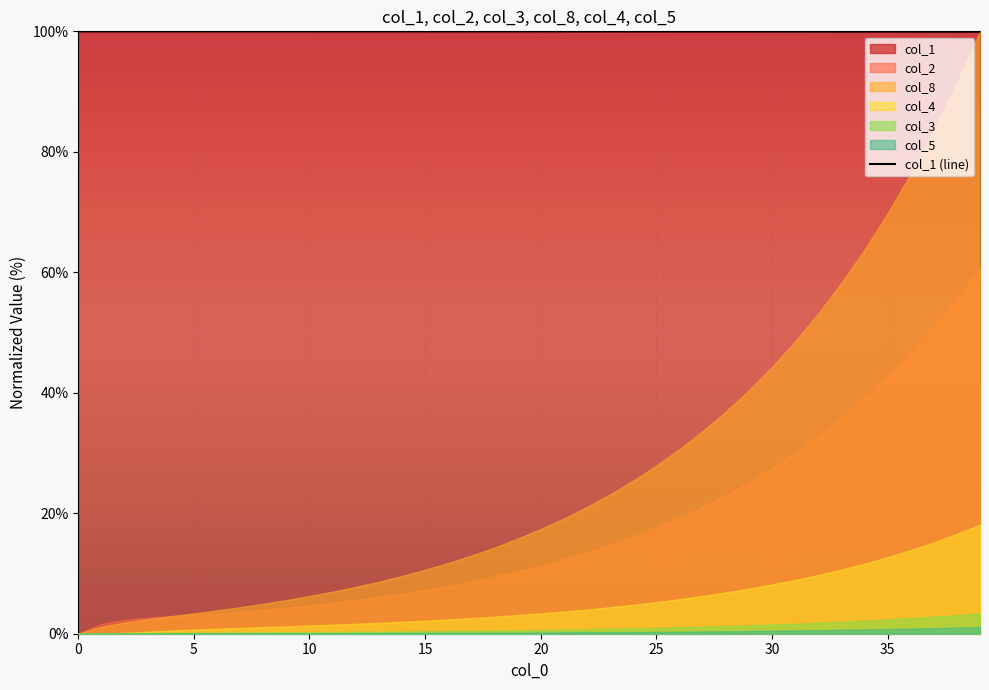

At which label is the value closest to 99?

39